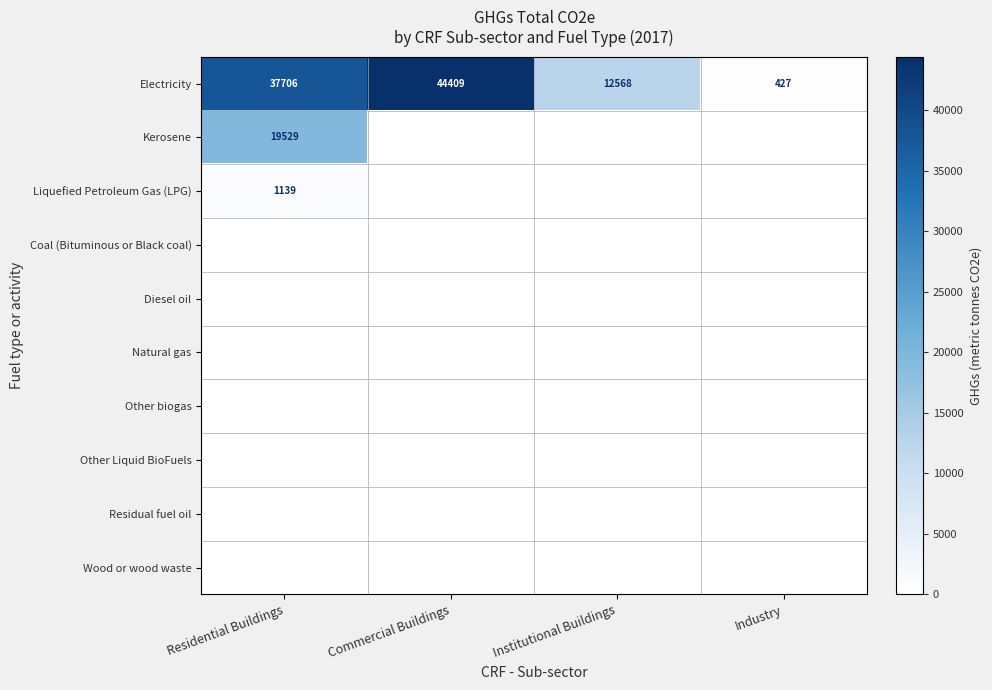

What is the difference between the highest and lowest values at Institutional Buildings?

12568.5